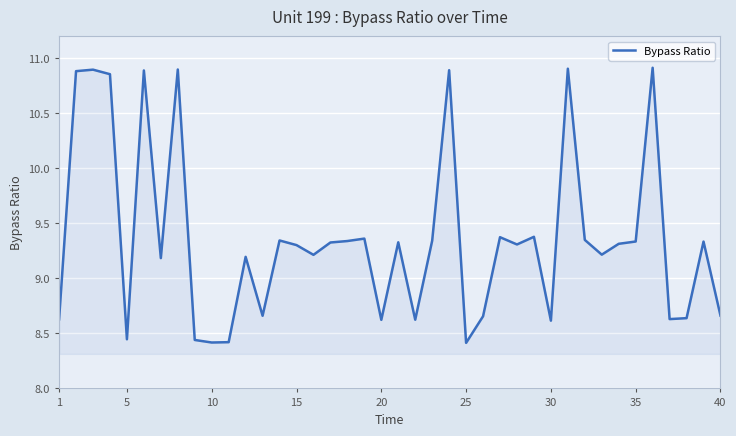

What is the difference between the maximum and minimum values?

2.5